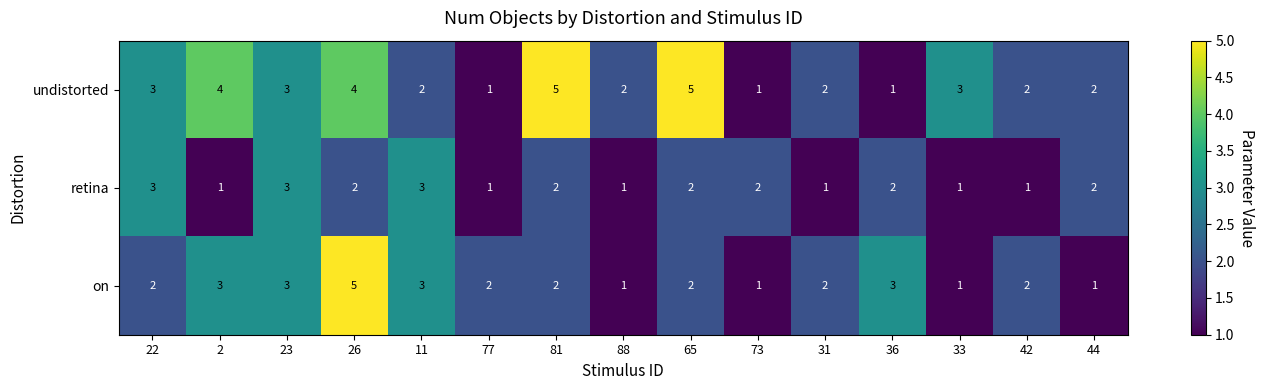

Which series has the largest total across all categories?

undistorted